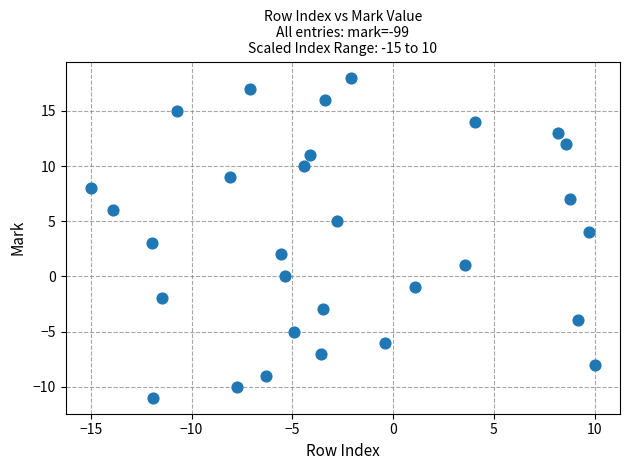

What is the range of Y values (max minus min)?

29